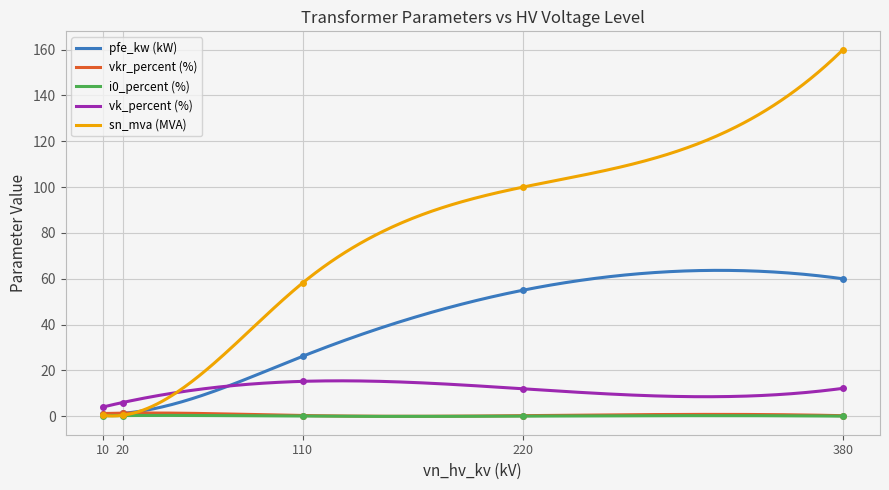

List the series in order of their peak value, highest first.

sn_mva, pfe_kw, vk_percent, vkr_percent, i0_percent